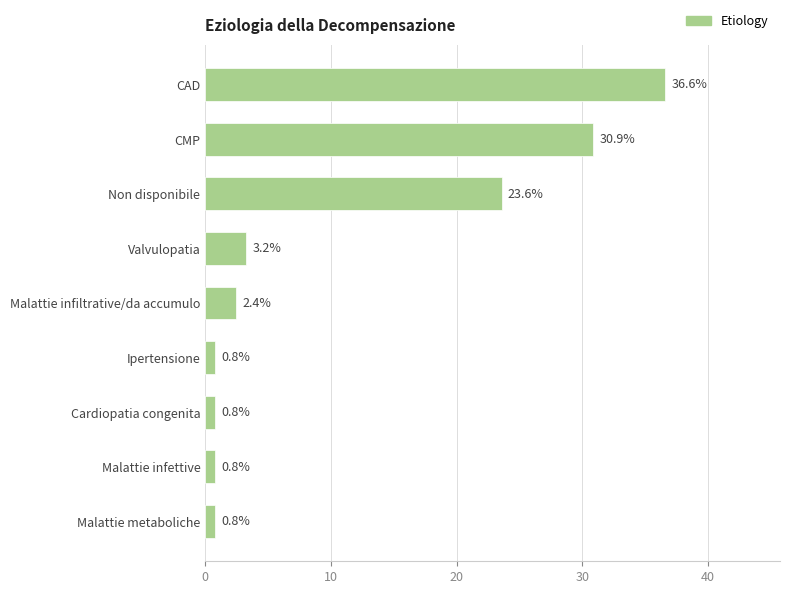

What value does the data have at CAD?

36.6